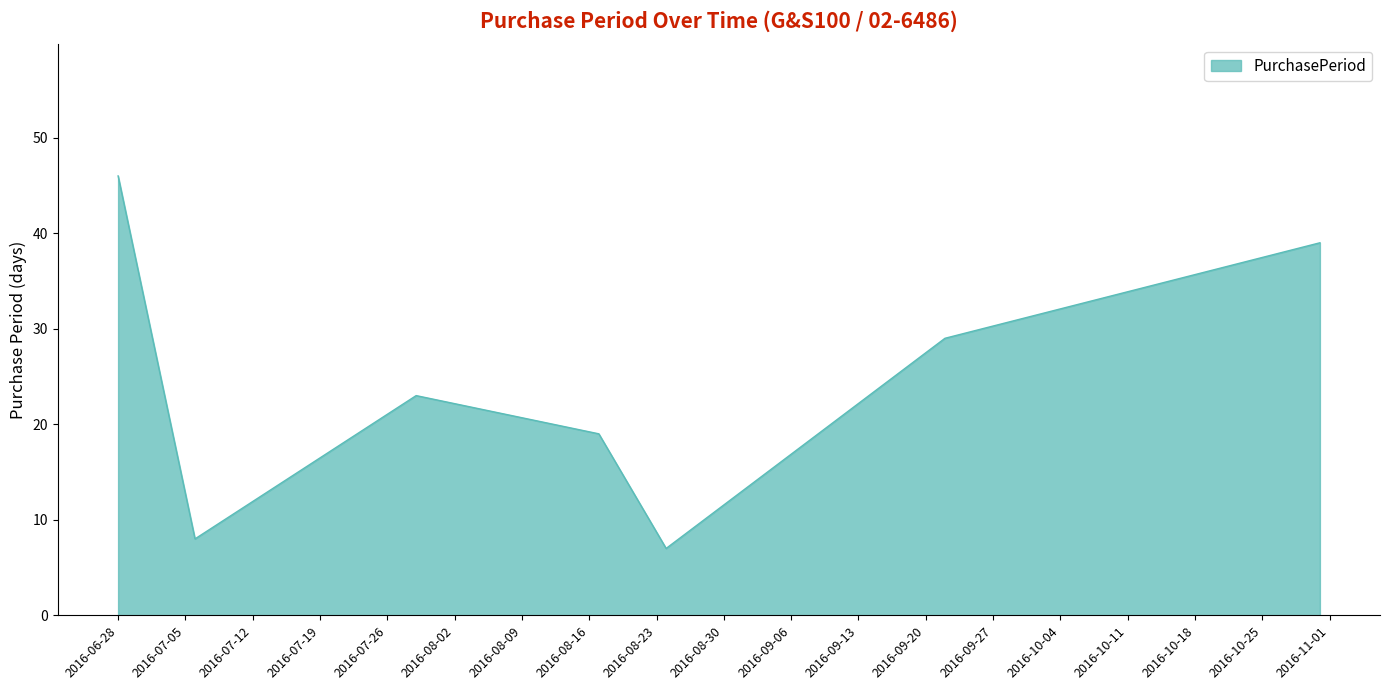

What is the sum of all values?

171